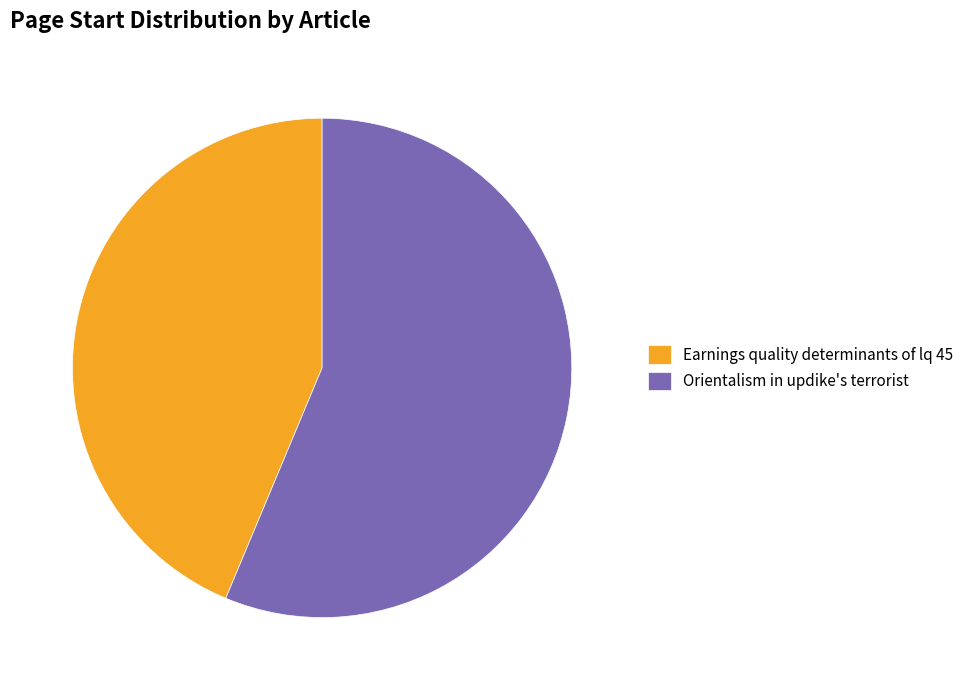

Count the number of slices in the pie.

2